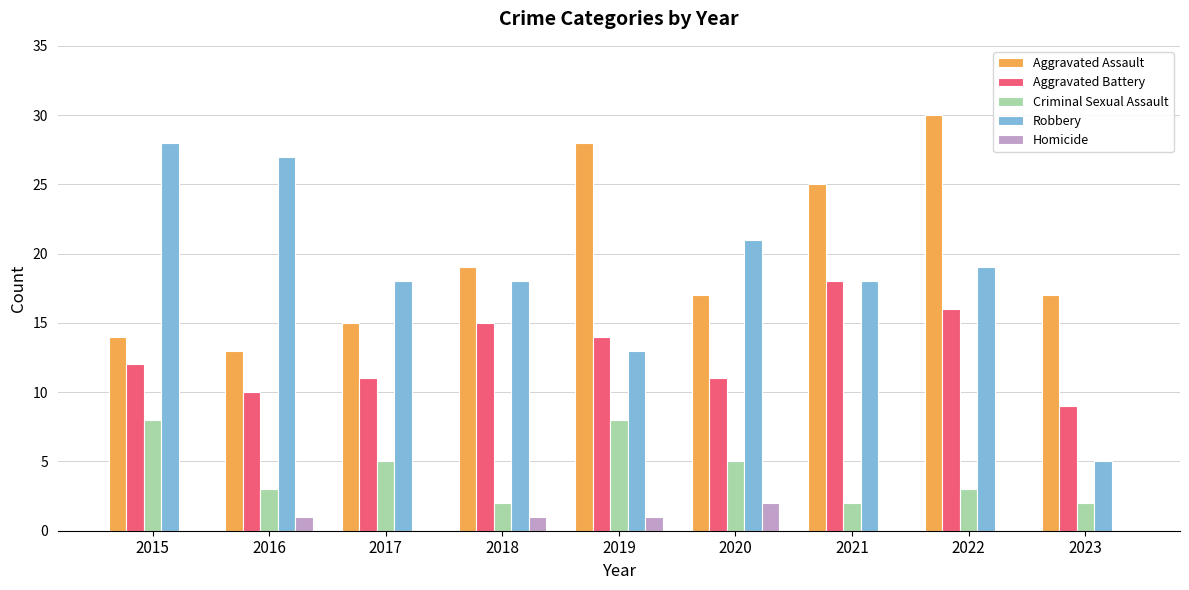

How many series are shown in this chart?

5